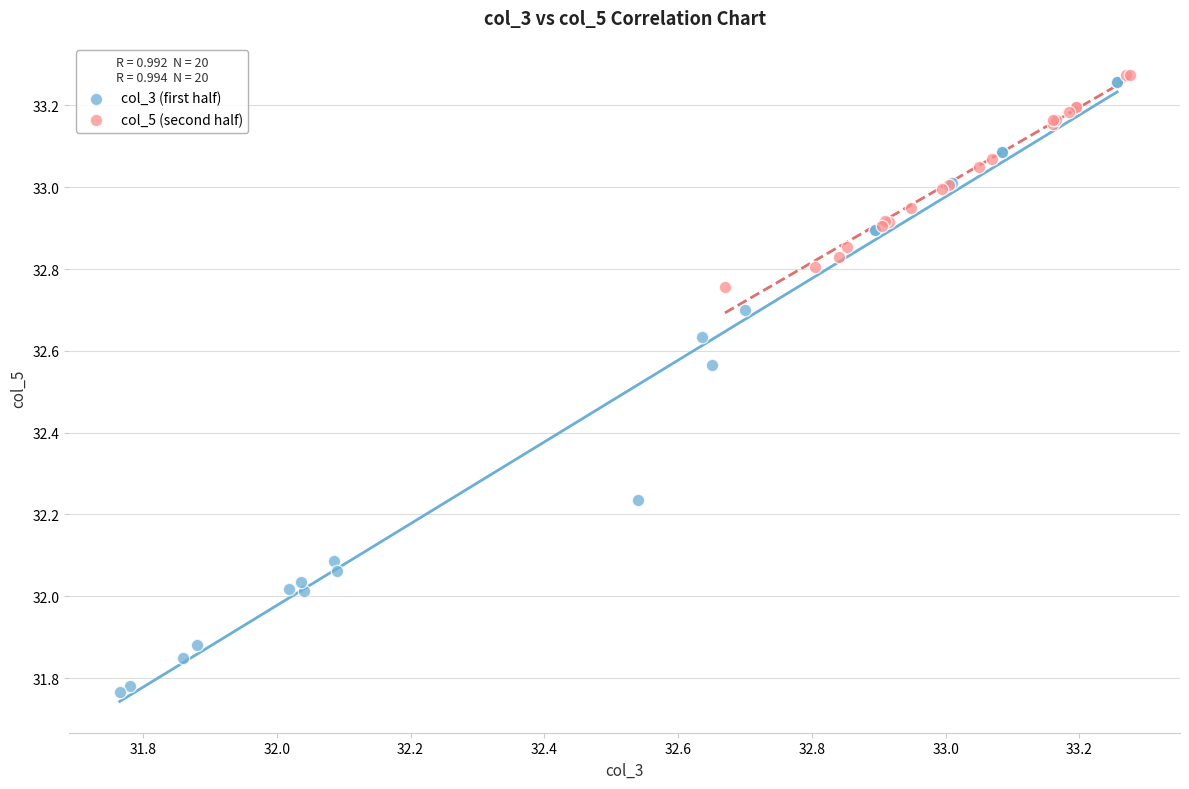

Which series has the largest Y range (max minus min)?

col_3 (first half)